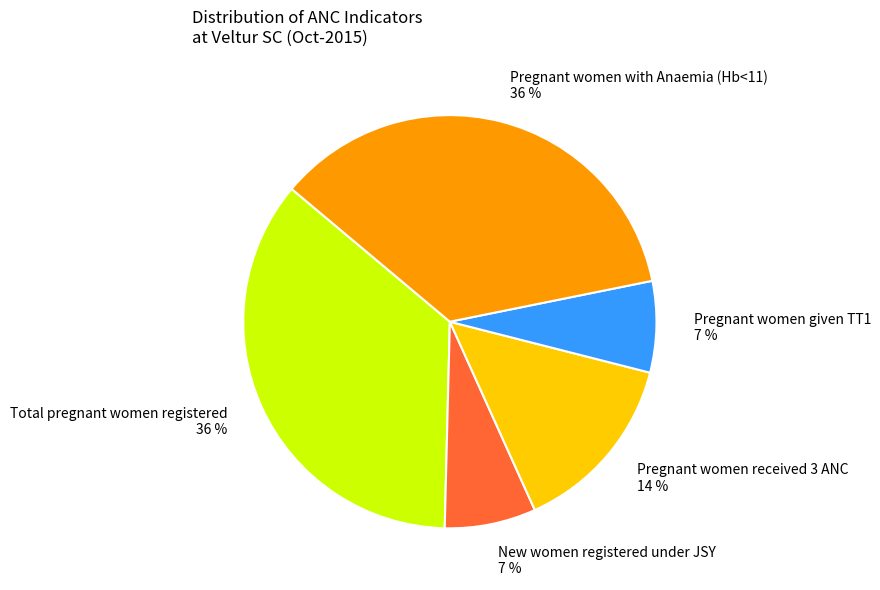

Between New women registered under JSY and Pregnant women with Anaemia (Hb<11), which is larger?

Pregnant women with Anaemia (Hb<11)